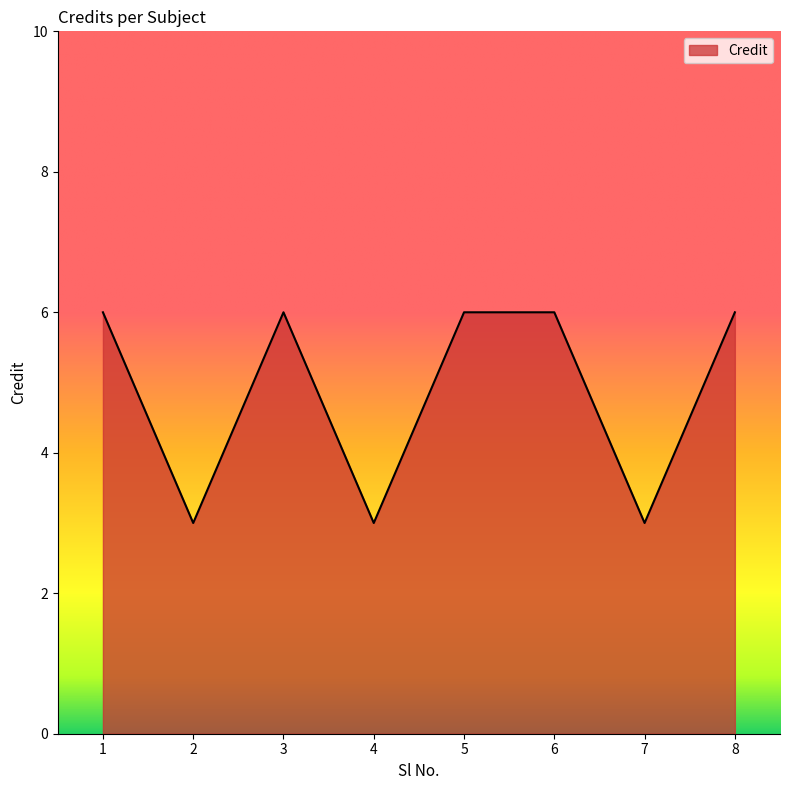

Approximately how many times larger is the value at 4 compared to 3?

0.5